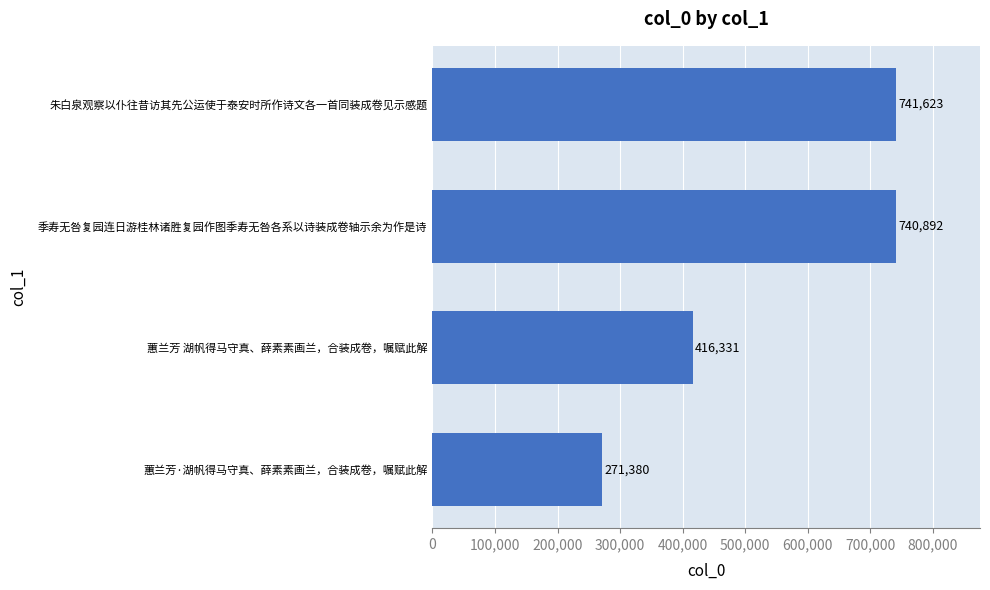

How many bars are there in total?

4